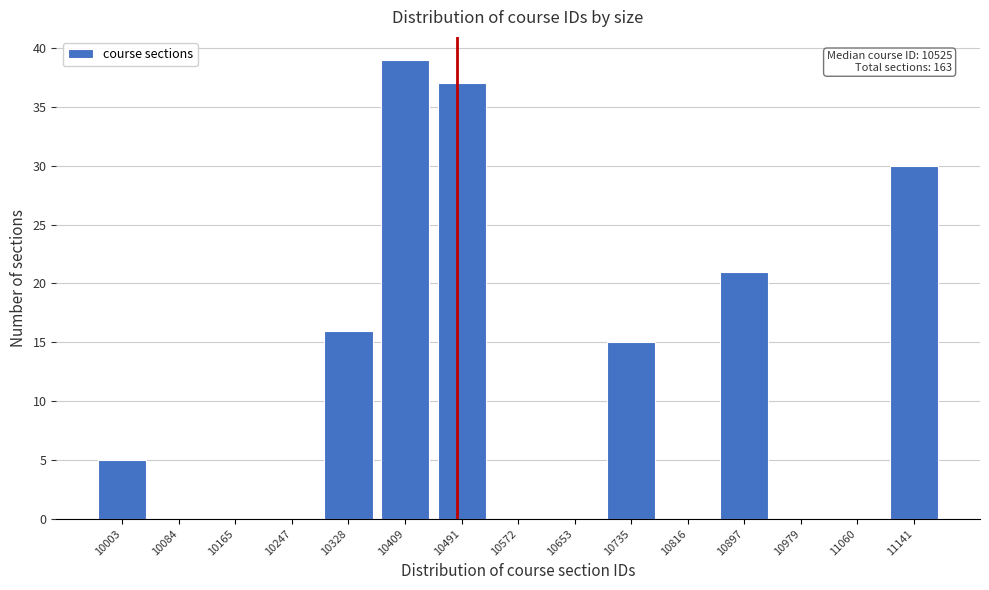

Reading left to right, extract all data points from this chart.

10003=5	10084=0	10165=0	10247=0	10328=16	10409=39	10491=37	10572=0	10653=0	10735=15	10816=0	10897=21	10979=0	11060=0	11141=30